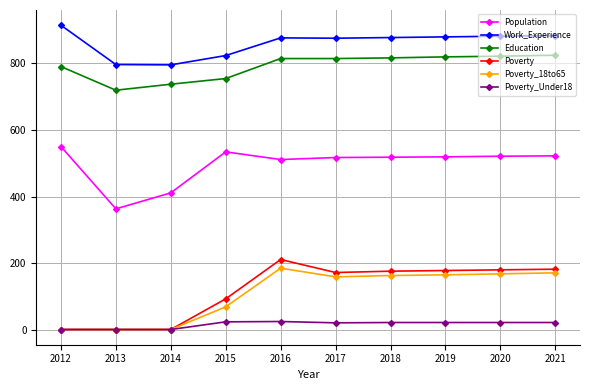

What is the difference between the highest and lowest values at 2016?

851